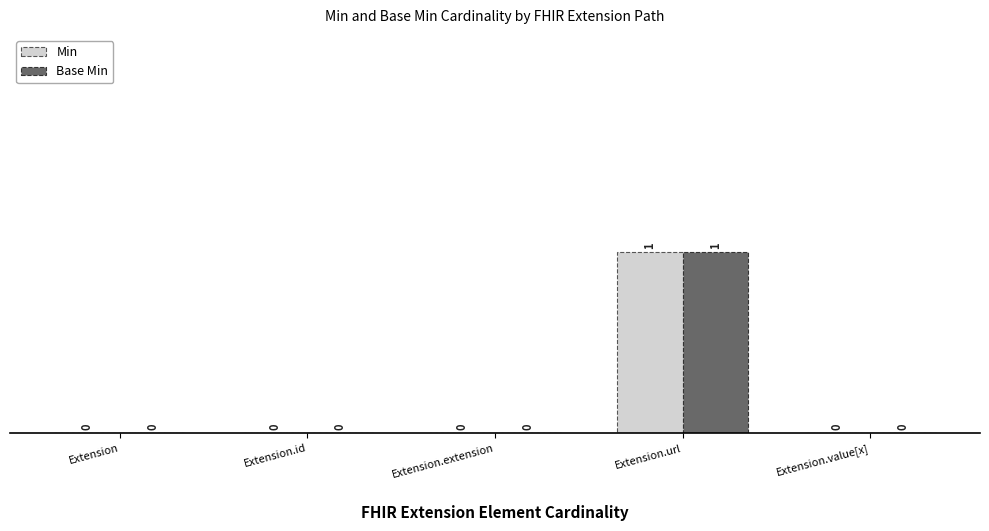

Reading right to left, list all the values displayed in this chart.

Min: 0	1	0	0	0
Base Min: 0	1	0	0	0